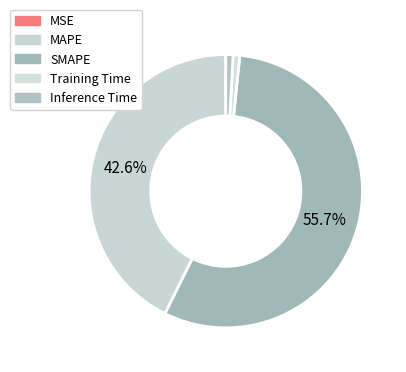

Does MSE account for over 50% of the chart?

No